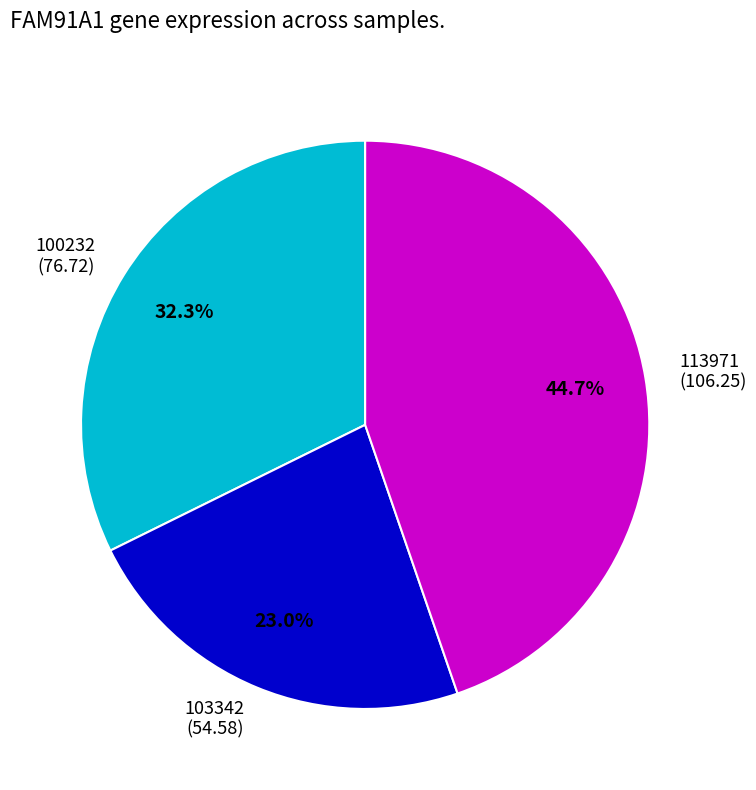

Does 103342 (54.58) represent more than half of the total?

No